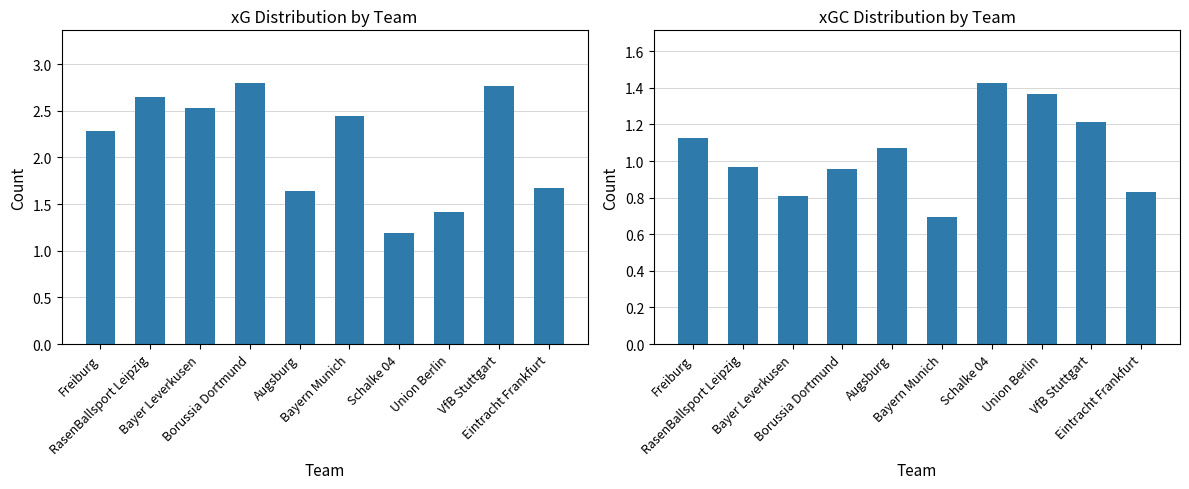

Read the xG value at Eintracht Frankfurt.

1.7